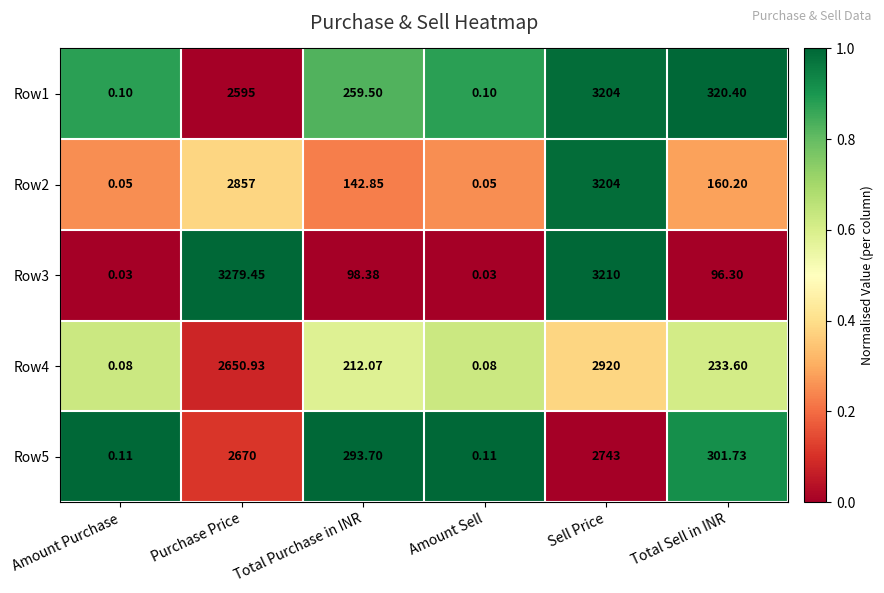

Which label corresponds to the largest value in the chart?

Purchase Price